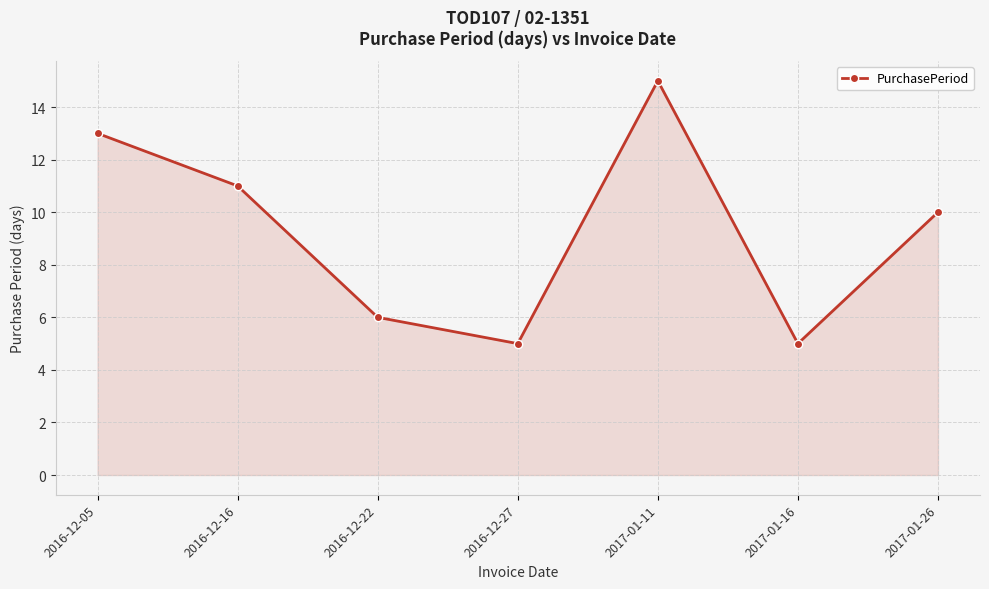

How many lines are shown in the chart?

1